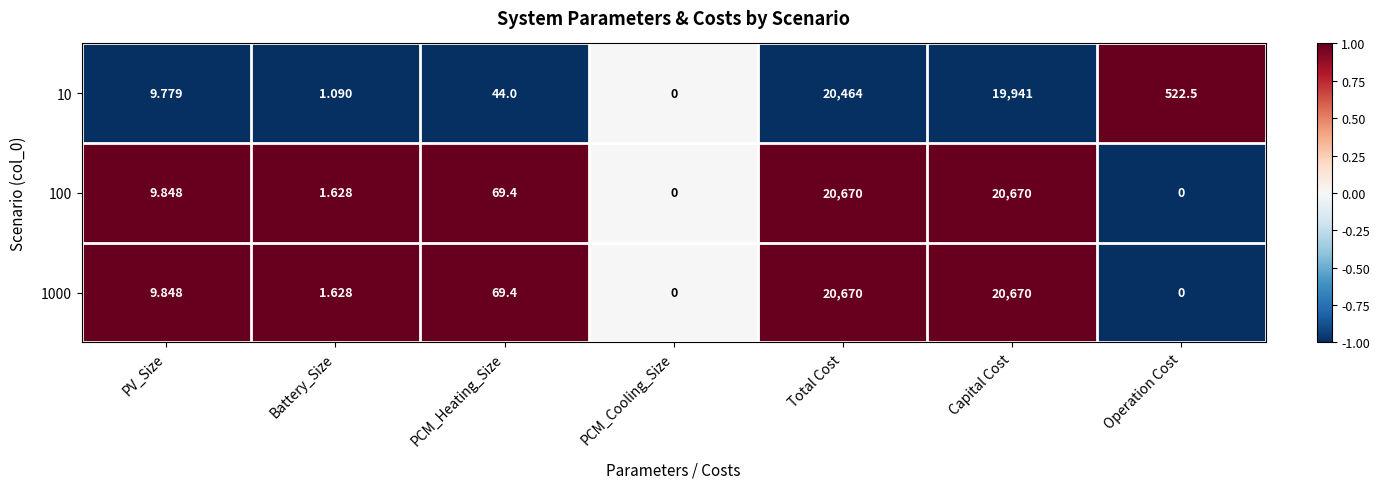

List the labels in order of 10 value, largest first.

Total Cost, Capital Cost, Operation Cost, PCM_Heating_Size, PV_Size, Battery_Size, PCM_Cooling_Size